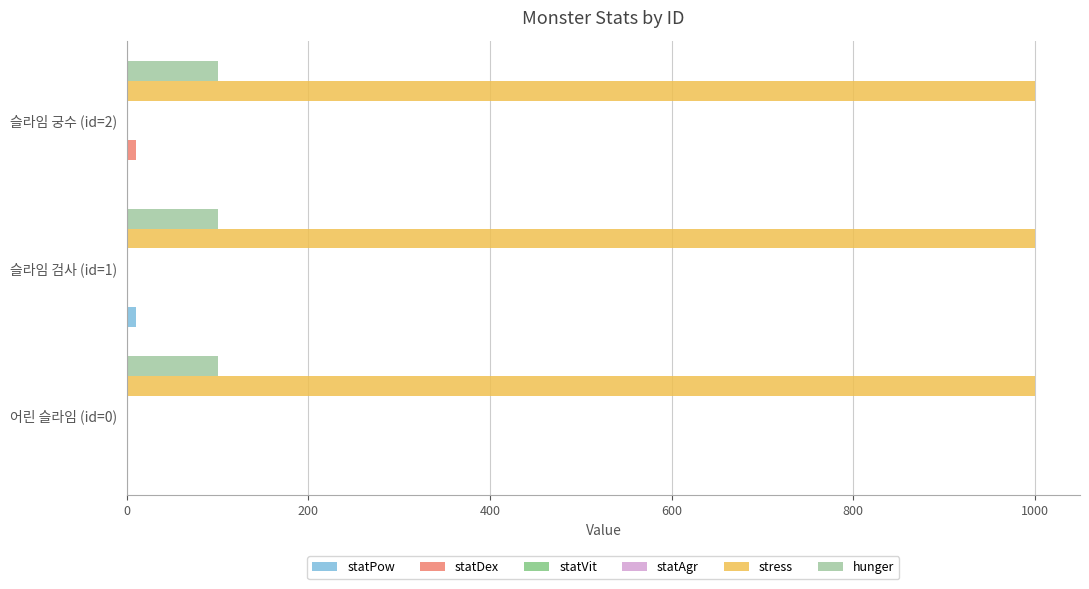

What is the maximum value shown in the chart?

1000